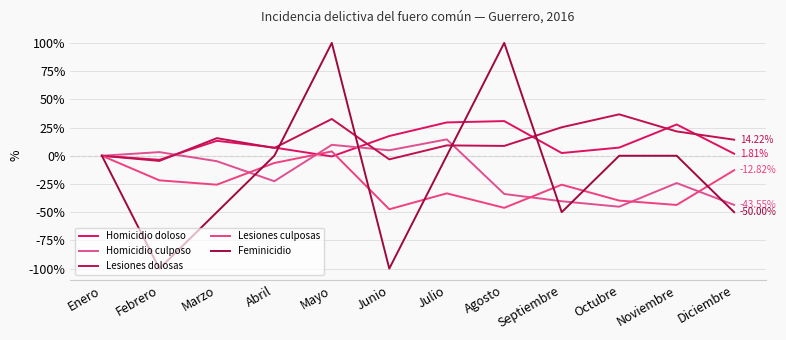

Which has a higher value, Mayo or Junio?

Junio